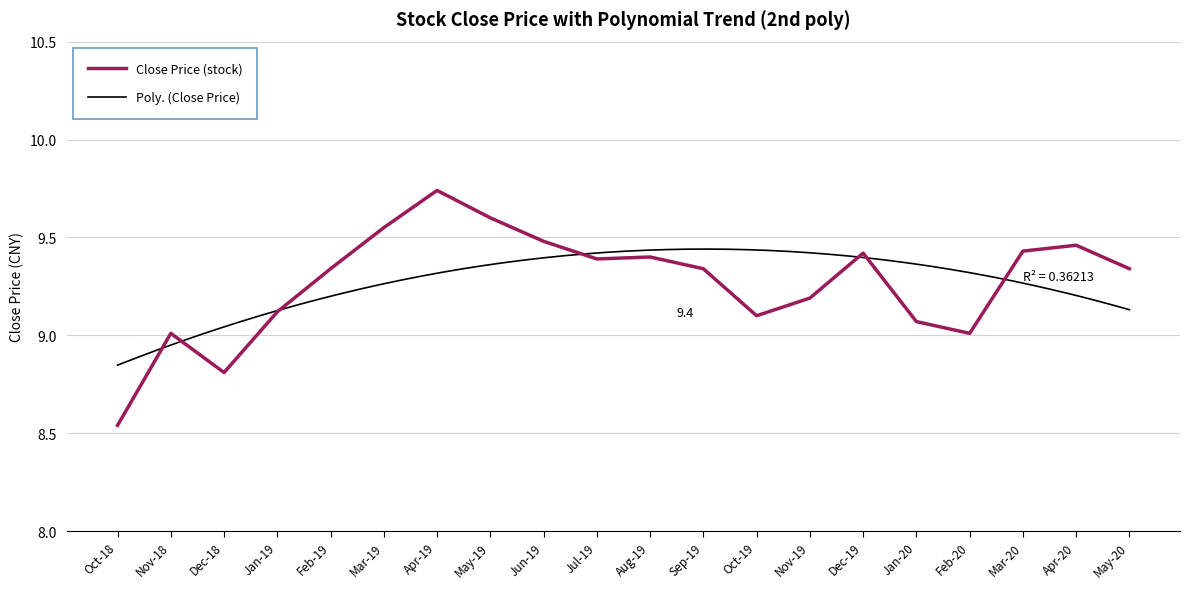

Is this an area chart (filled region under the line)?

No